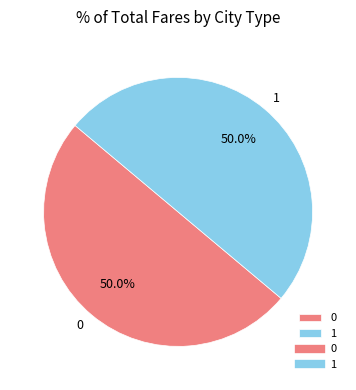

Do 1 and 0 together represent more than half of the pie?

Yes